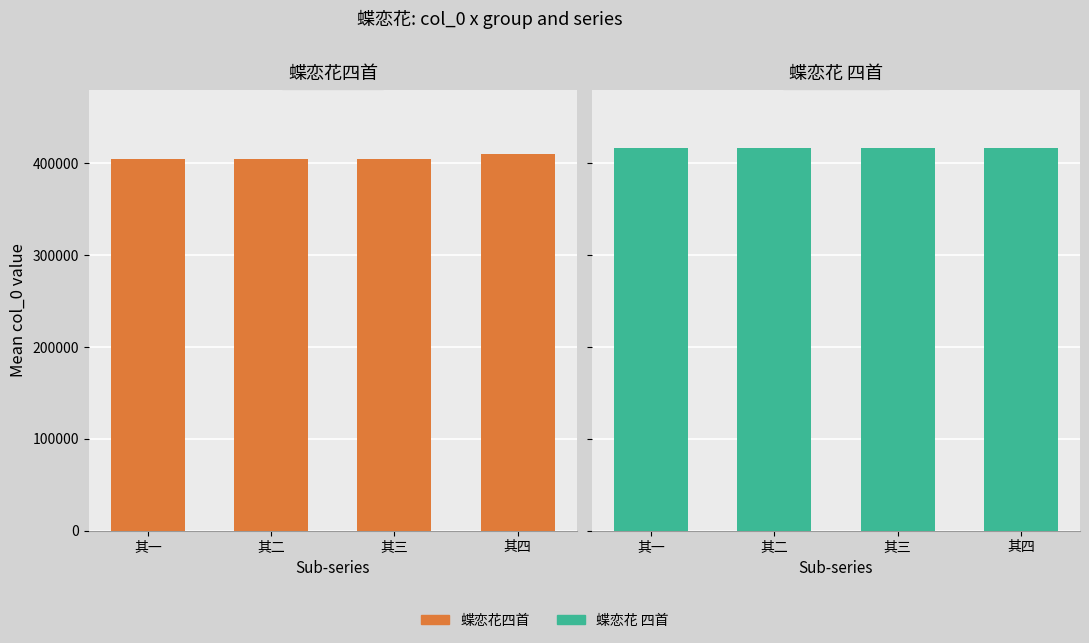

Reading left to right, list all the values displayed in this chart.

蝶恋花四首: 其一=405071.5	其二=405074.5	其三=405075.5	其四=410562.0
蝶恋花 四首: 其一=416979.0	其二=416980.0	其三=416981.0	其四=416982.0